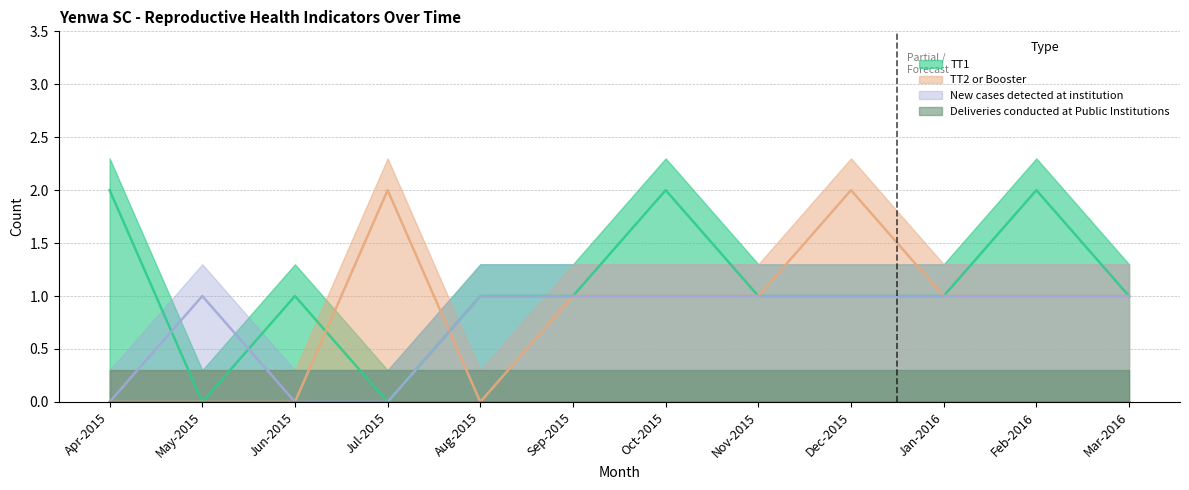

Which series has the widest spread of values?

TT1